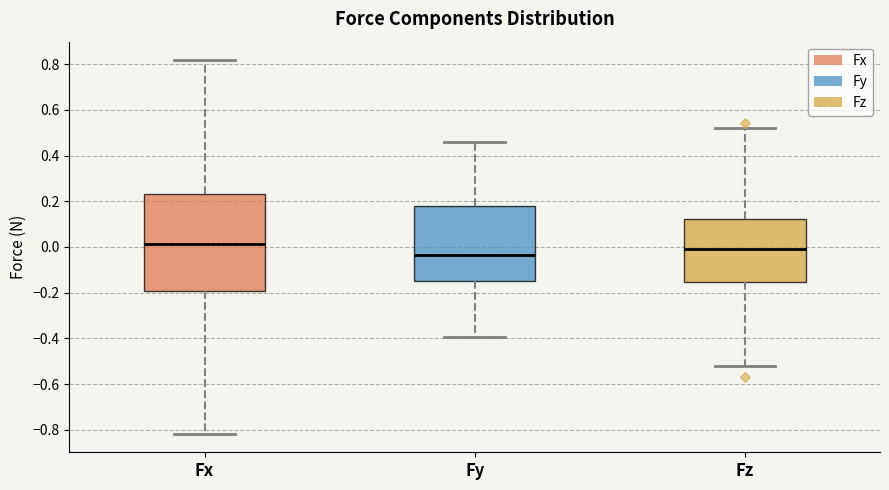

Reading left to right, transcribe this box plot: for each box, give where its median line is, the range the box spans, and where its two whiskers end, as read against the y-axis. The values are not printed on the chart, so give them approximately, as read against the axis.

Fx: median 0.02, box -0.20 to 0.24, whiskers -0.82 to 0.82
Fy: median -0.04, box -0.14 to 0.18, whiskers -0.40 to 0.46
Fz: median 0.00, box -0.16 to 0.12, whiskers -0.52 to 0.52